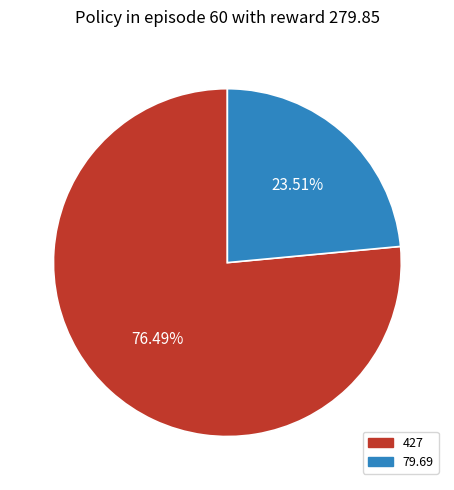

How much of the chart is everything except 427?

23.5%